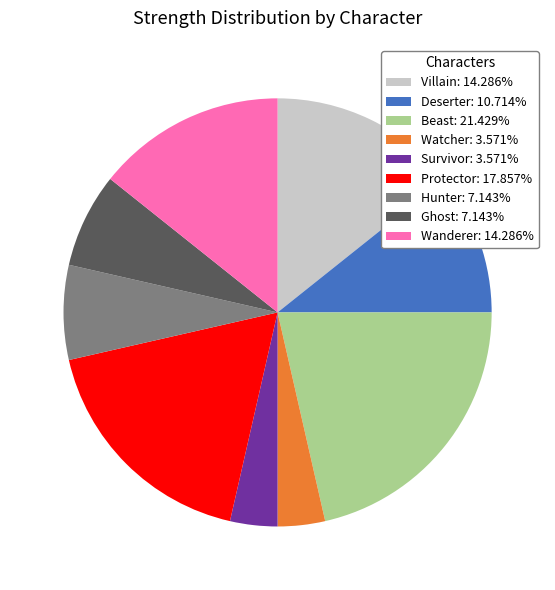

What is the ratio of the value at Deserter: 10.714% to the value at Beast: 21.429%?

0.5